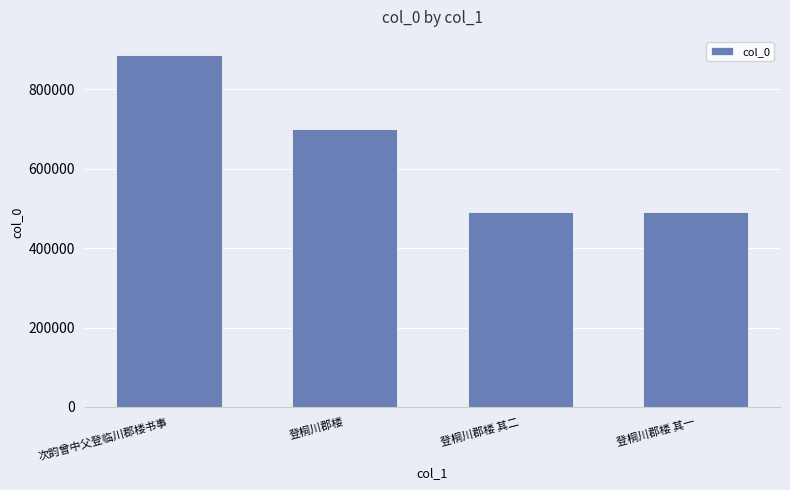

At which label is the value closest to 688920?

登桐川郡楼